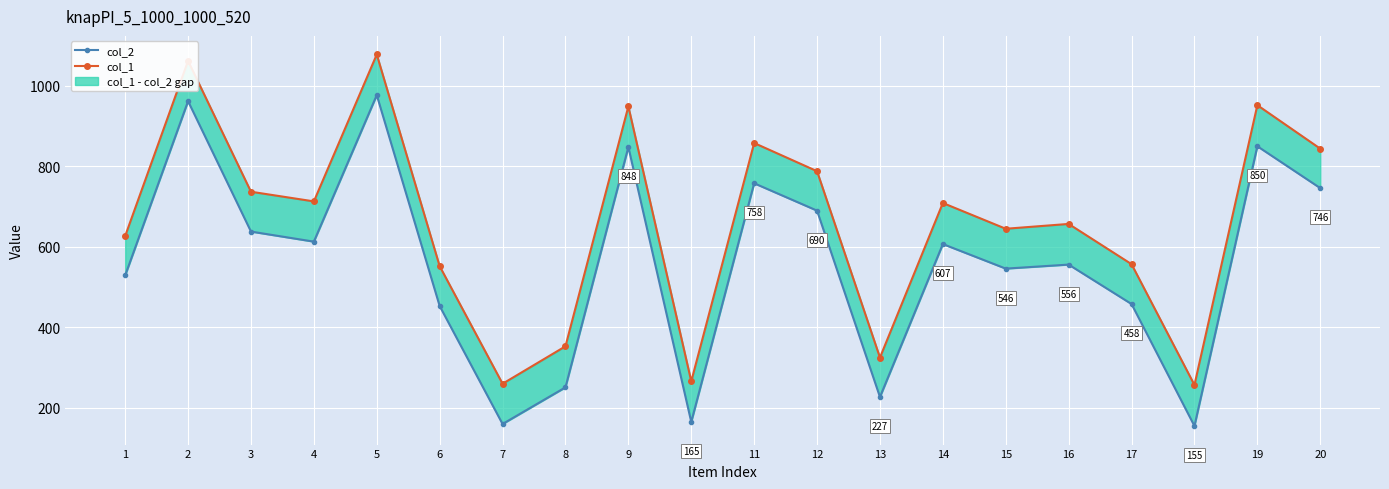

Is it true that col_1 equals 266 at 10?

True